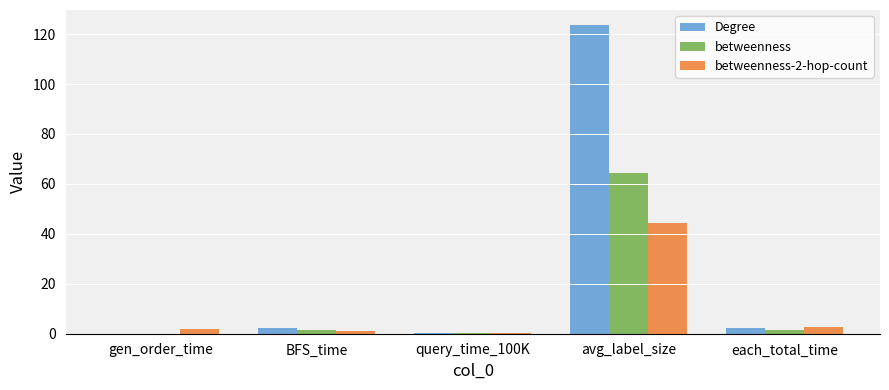

At which category is the sum across all series the highest?

avg_label_size